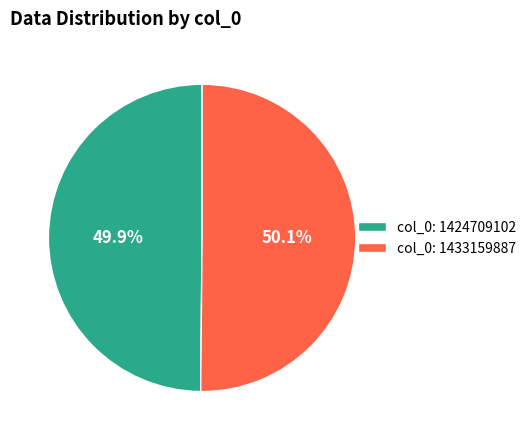

How much of the chart is everything except col_0: 1424709102?

50.1%